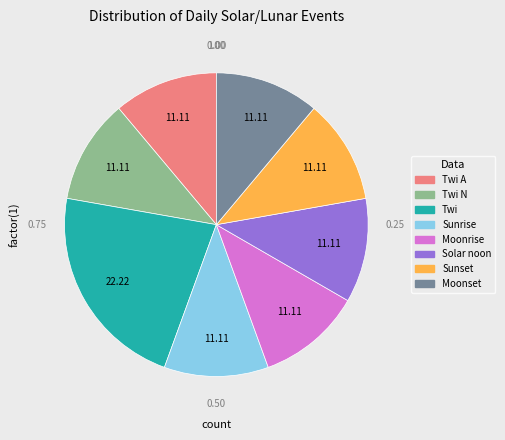

Is there any slice that represents more than half of the pie?

No